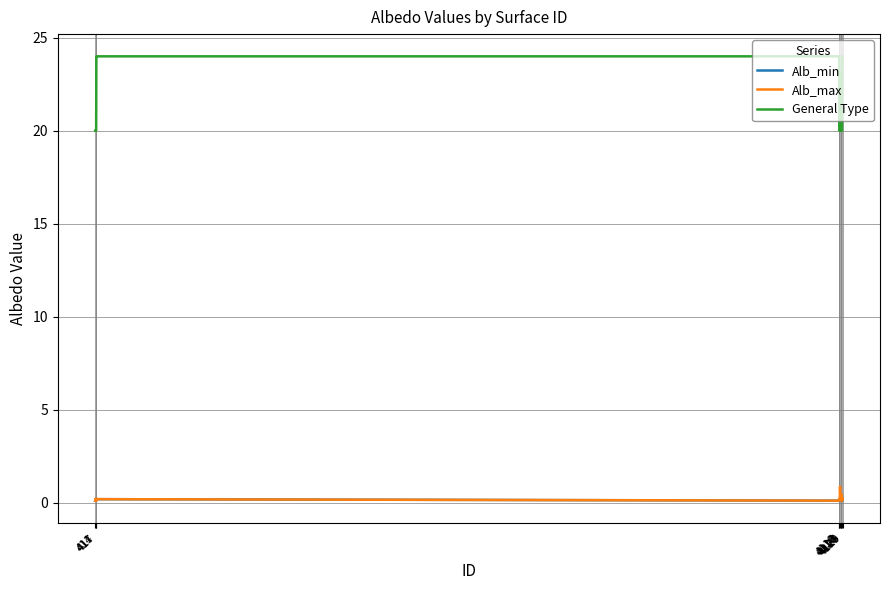

What is the difference between the maximum and minimum values in the Alb_min series?

0.3